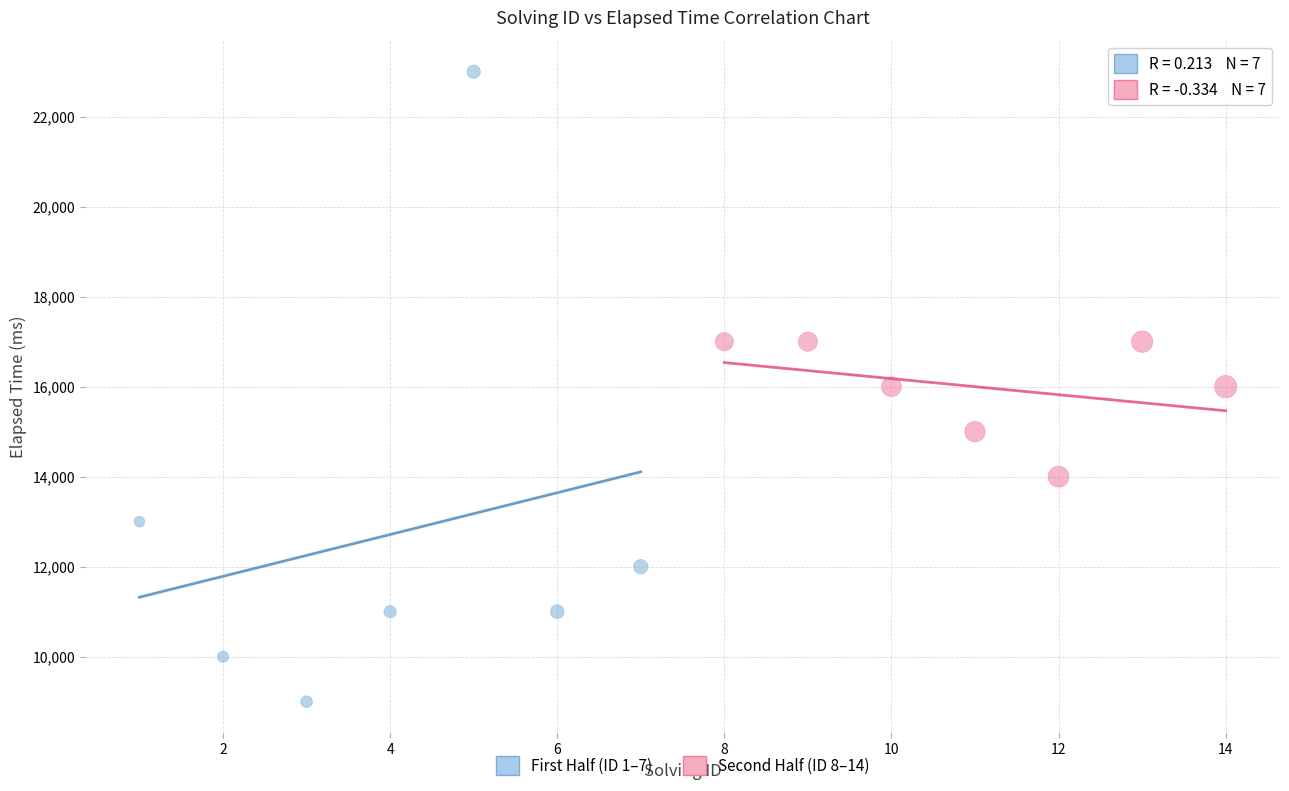

Which series contains the lowest Y value?

First Half (ID 1–7)